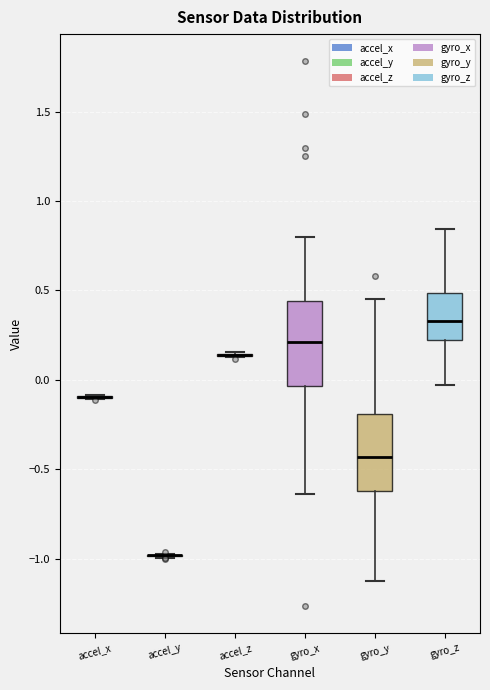

Reading left to right, transcribe this box plot: for each box, give where its median line is, the range the box spans, and where its two whiskers end, as read against the y-axis. The values are not printed on the chart, so give them approximately, as read against the axis.

accel_x: box collapsed to a line at -0.10, whiskers -0.10 to -0.10
accel_y: box collapsed to a line at -1.00, whiskers -1.00 to -0.95
accel_z: box collapsed to a line at 0.15, whiskers 0.15 to 0.15
gyro_x: median 0.20, box -0.05 to 0.45, whiskers -0.65 to 0.80
gyro_y: median -0.45, box -0.60 to -0.20, whiskers -1.10 to 0.45
gyro_z: median 0.35, box 0.20 to 0.50, whiskers -0.05 to 0.85